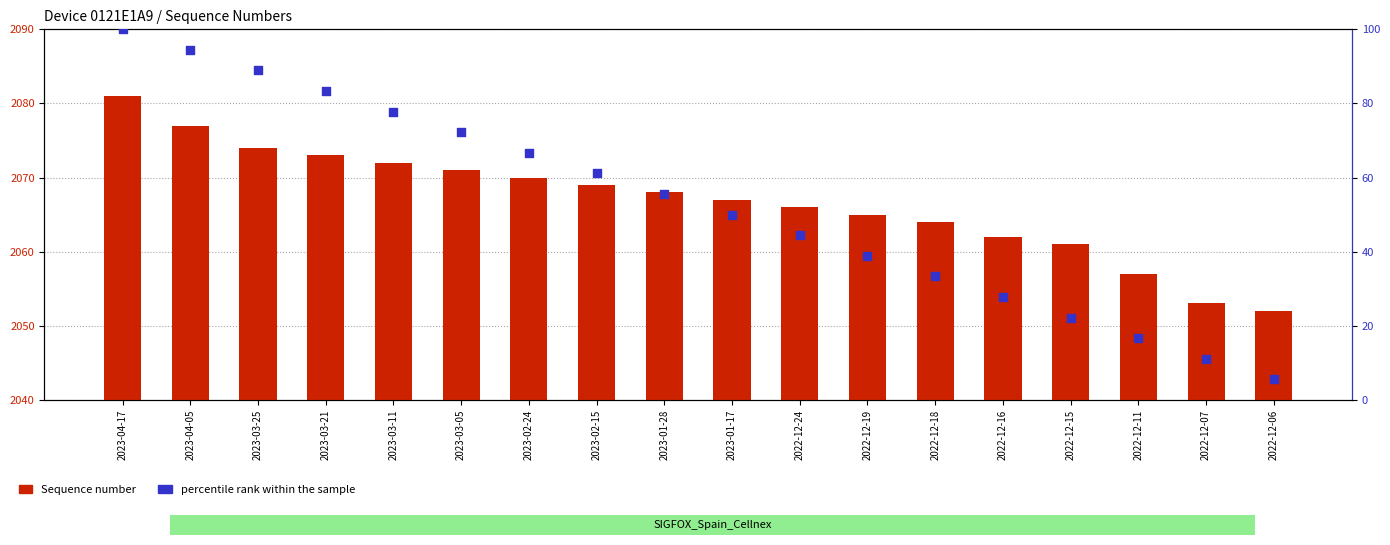

Which series has the largest total across all categories?

Sequence number